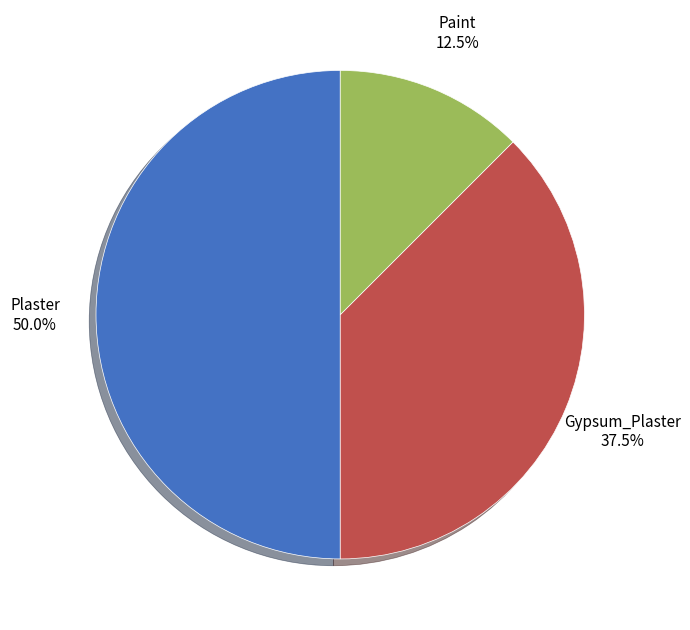

Is the sum of Paint and Plaster greater than half?

Yes